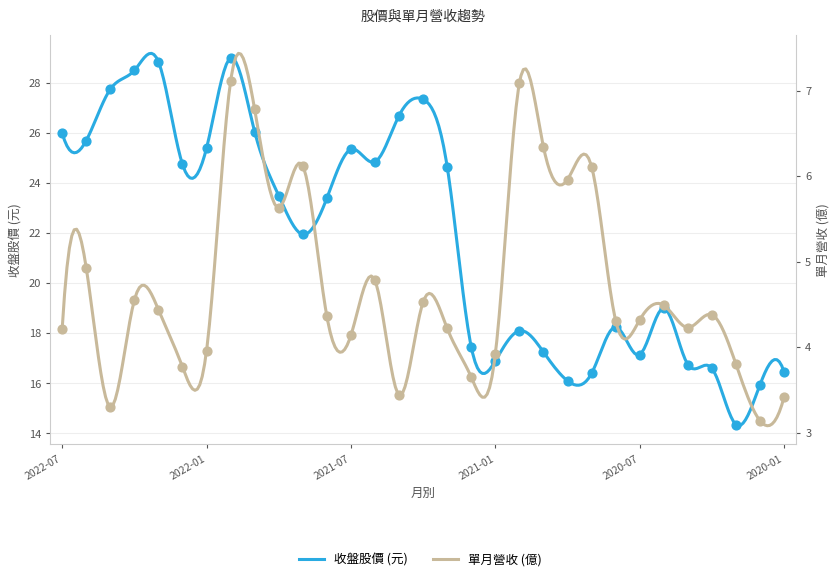

Is the value of 收盤 at 2020-03 greater than the value of 單月營收 at 2020-06?

Yes